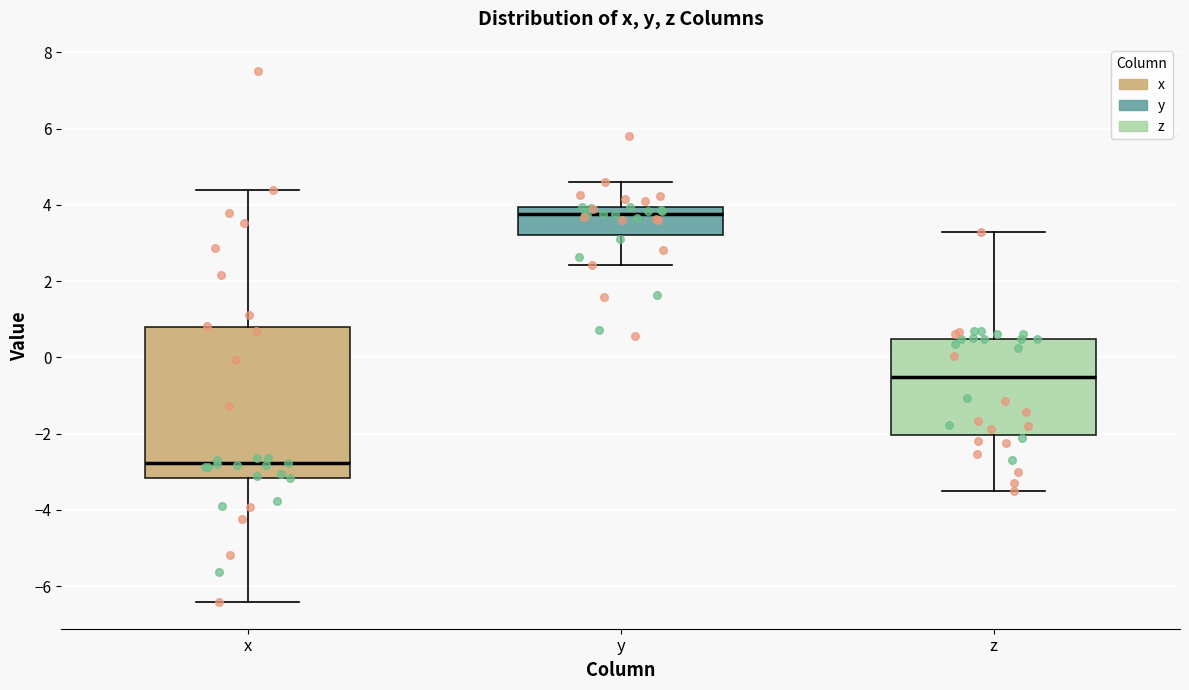

Comparing the boxes themselves (not the whiskers), which one is the tallest?

x